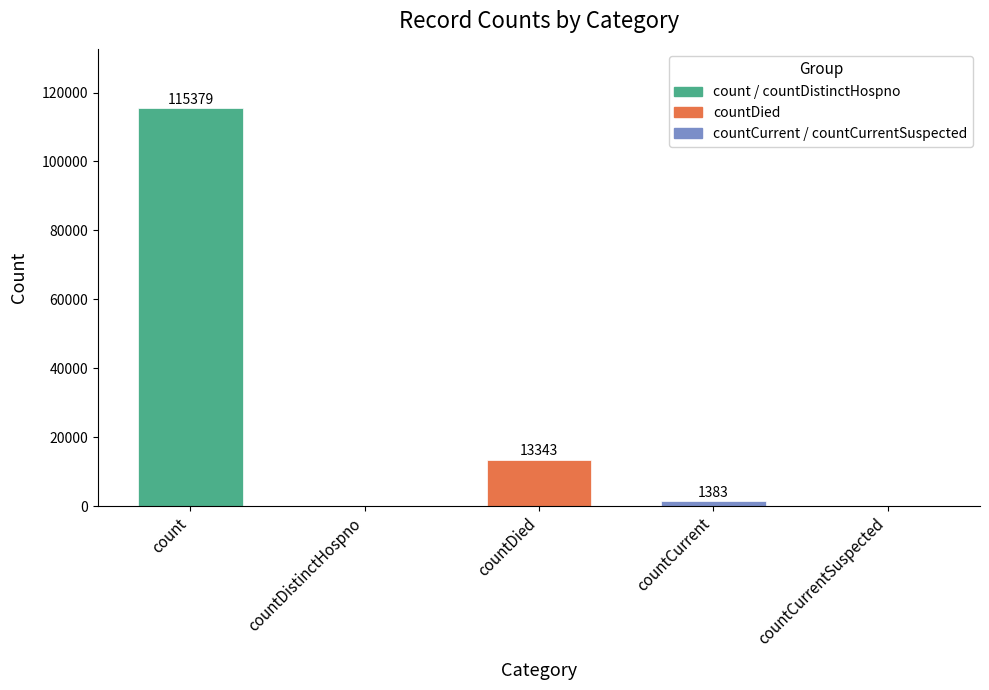

The chart shows a value of 13343 at countDied. True or false?

True